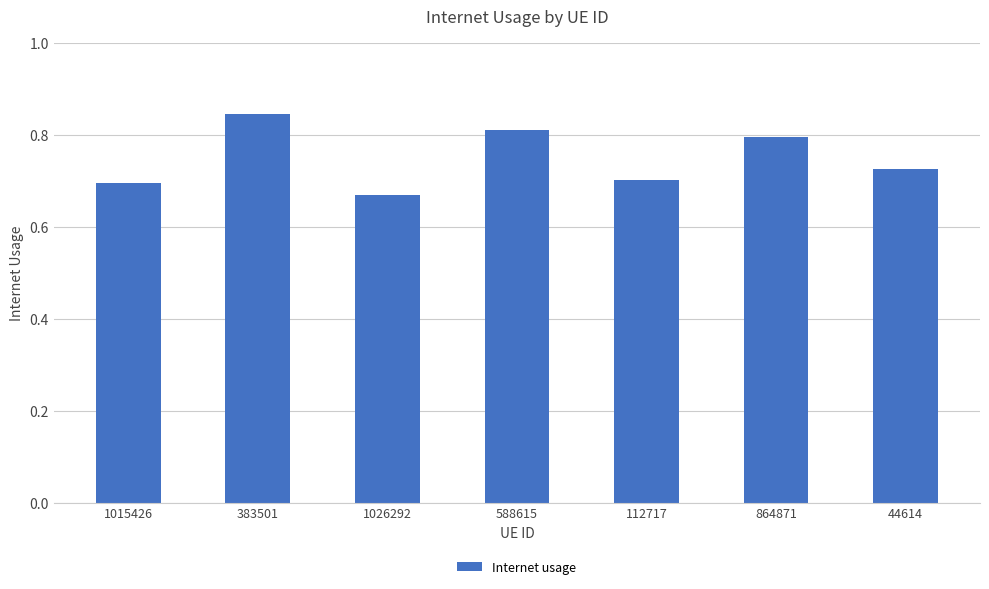

What is the label of the 3rd bar from the left?

1026292